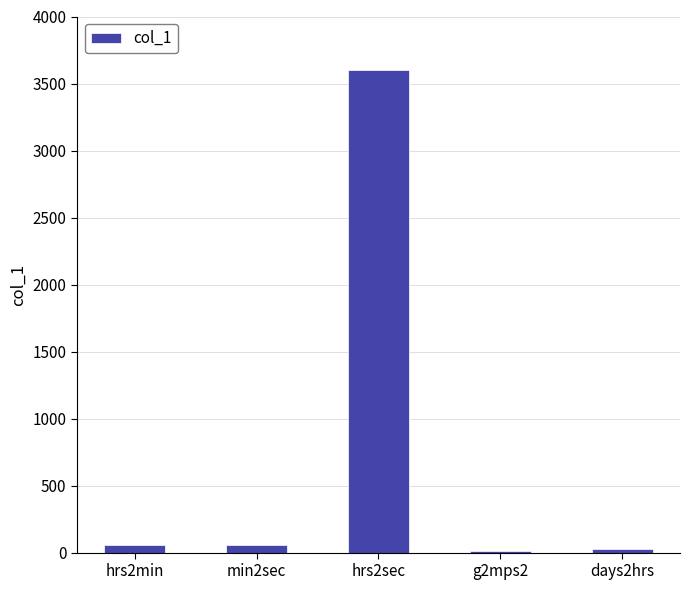

Which label corresponds to the largest value in the chart?

hrs2sec